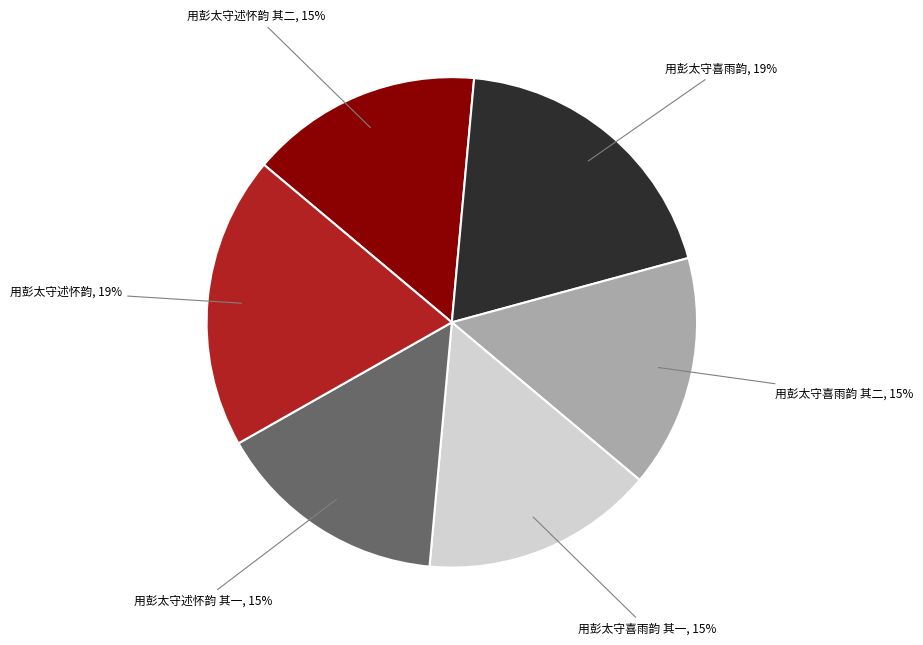

Count the number of slices in the pie.

6